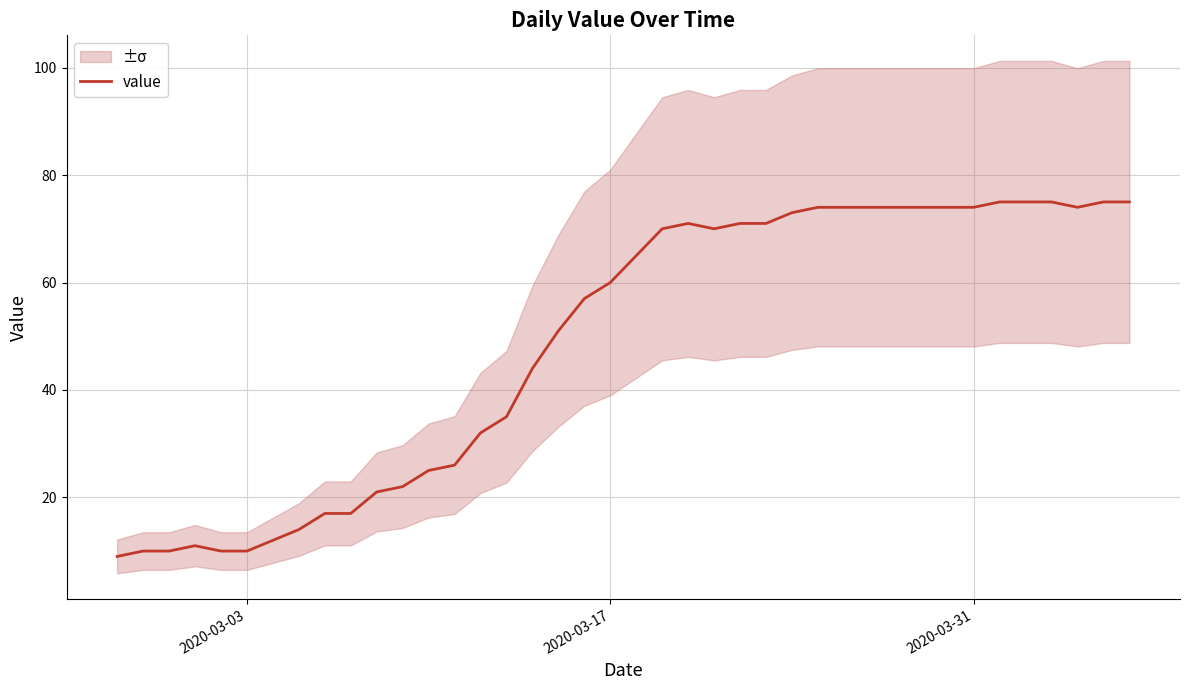

What is the minimum value for value?

9